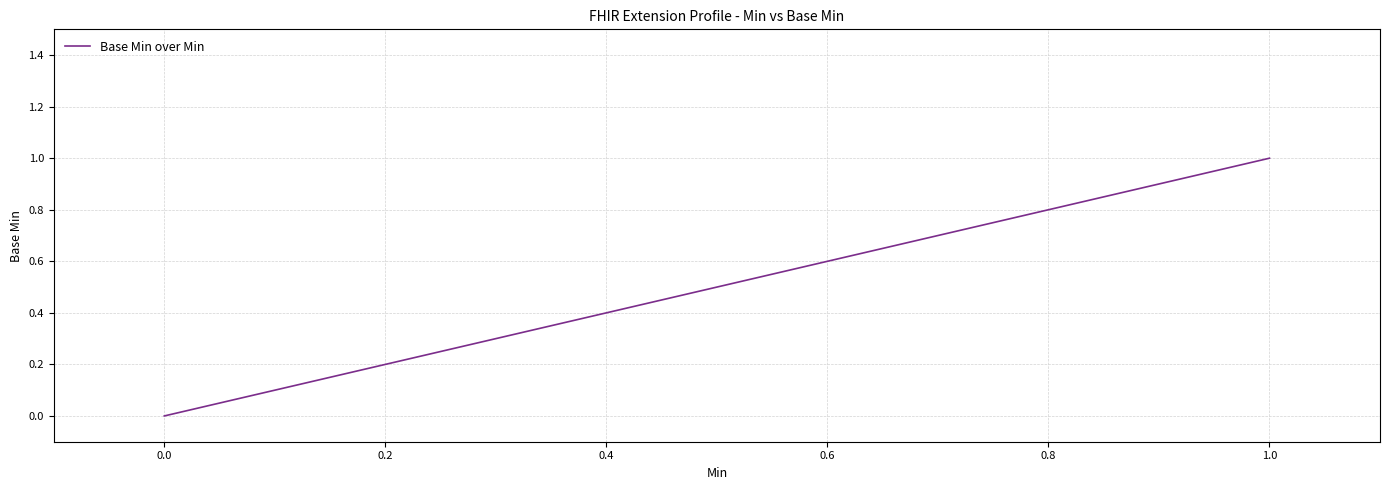

What is the label of the 2nd point from the right?

1.0